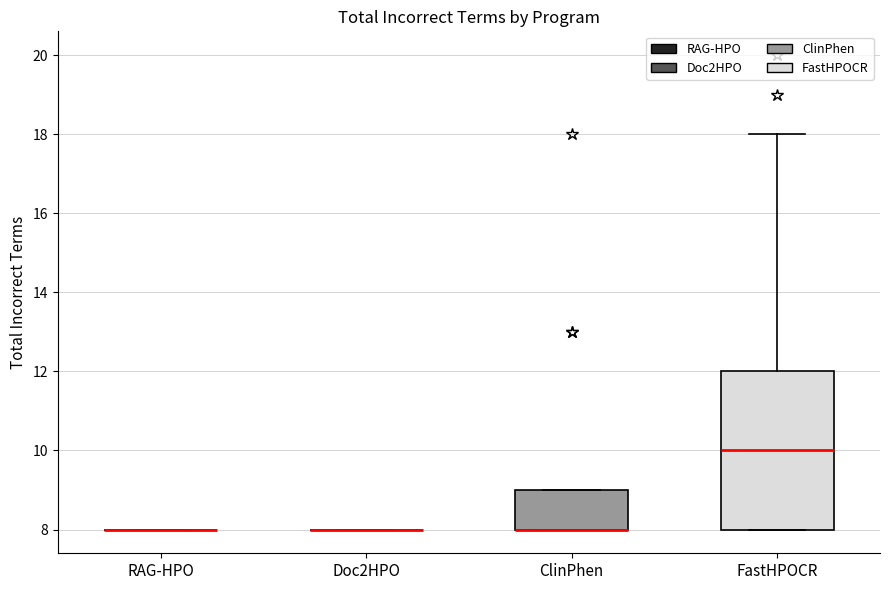

Reading left to right, transcribe this box plot: for each box, give where its median line is, the range the box spans, and where its two whiskers end, as read against the y-axis. The values are not printed on the chart, so give them approximately, as read against the axis.

RAG-HPO: box collapsed to a line at 8, whiskers 8 to 8
Doc2HPO: box collapsed to a line at 8, whiskers 8 to 8
ClinPhen: median 8 (drawn on the box's lower edge), box 8 to 9, whiskers 8 to 9
FastHPOCR: median 10, box 8 to 12, whiskers 8 to 18